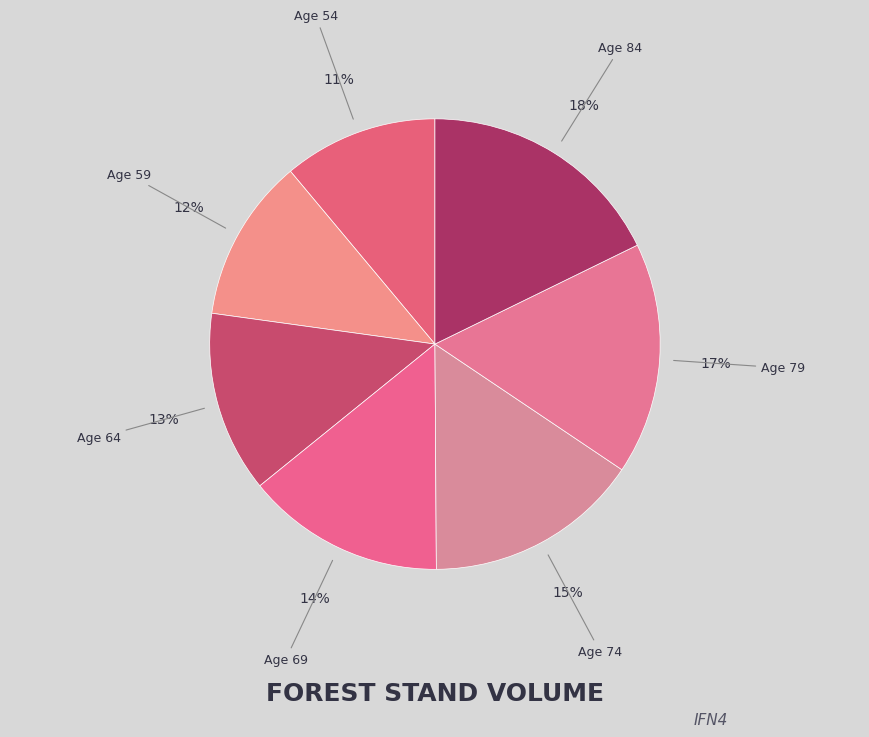

Does any single category account for the majority?

No